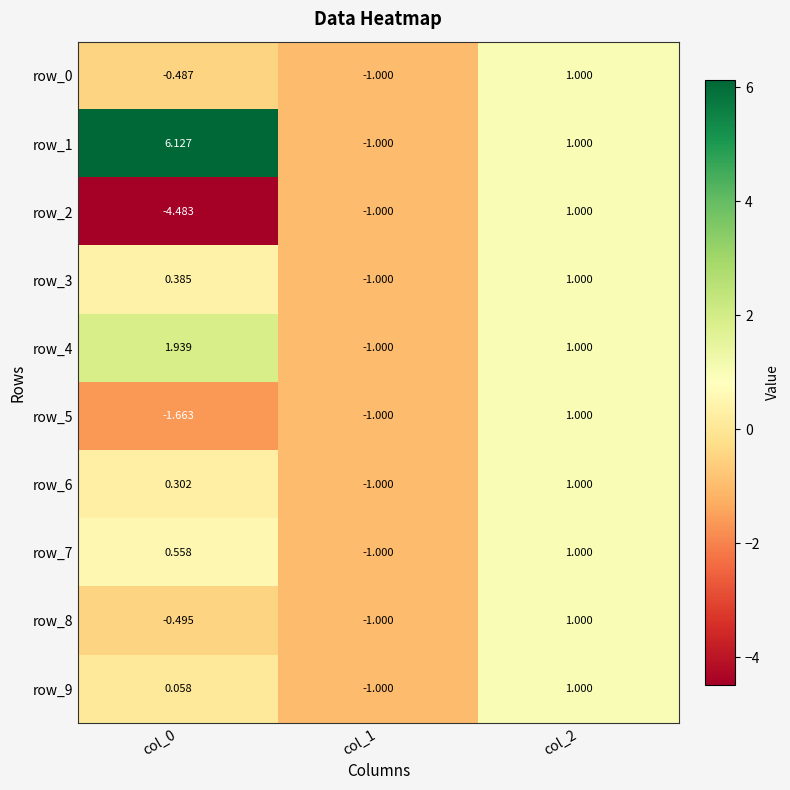

Is the value of row_6 at col_1 greater than the value of row_1 at col_0?

No